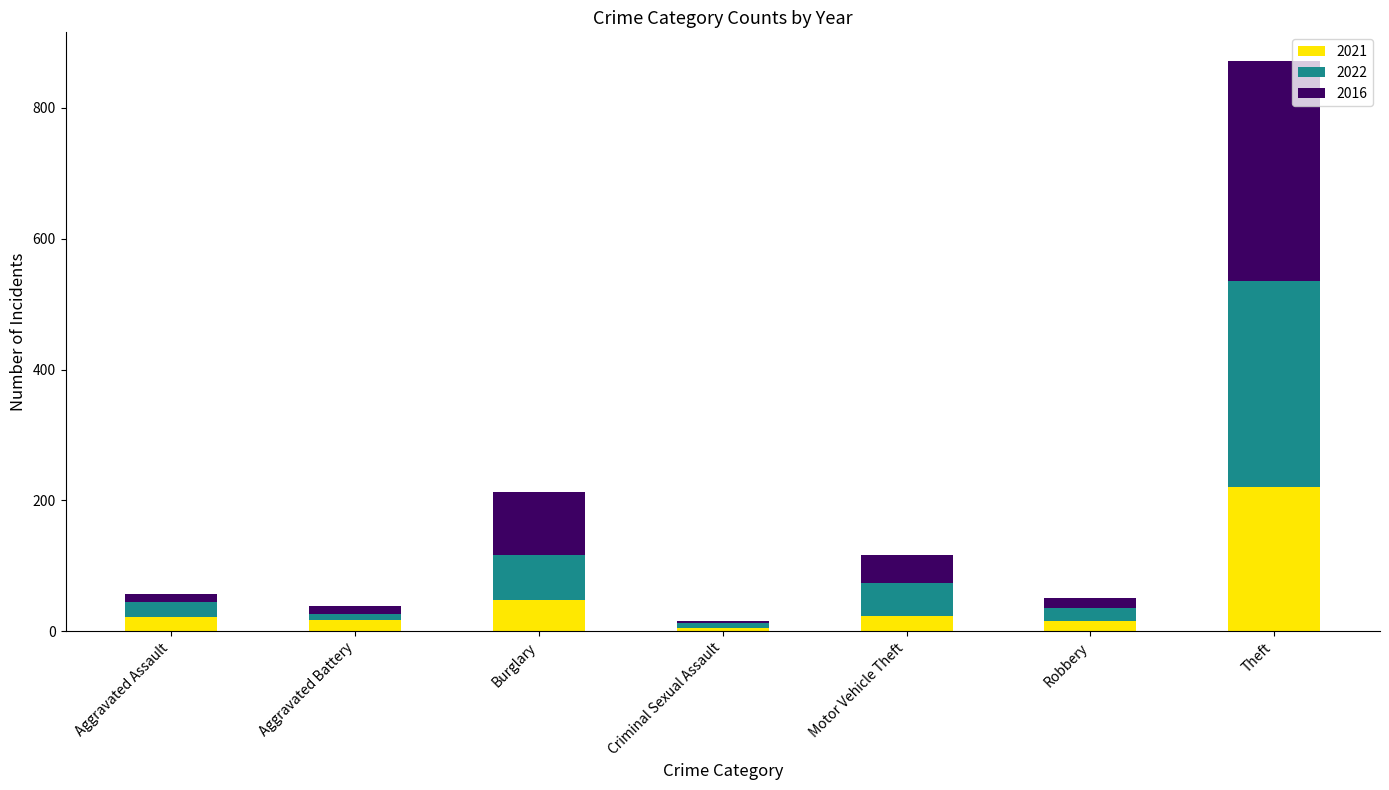

What is the average value of the 2021 series?

50